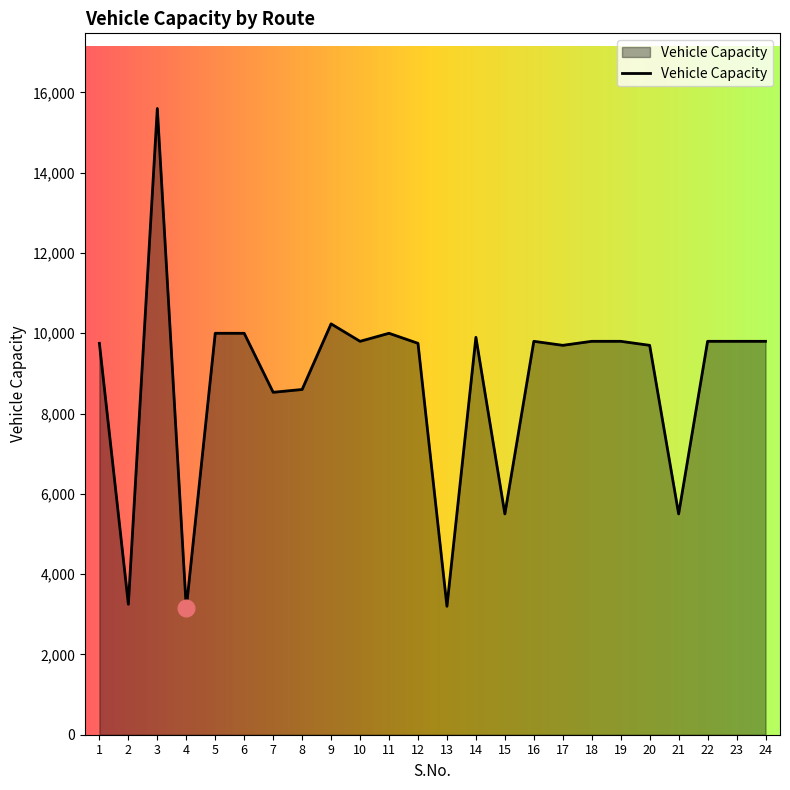

Count the number of categories in the chart.

24